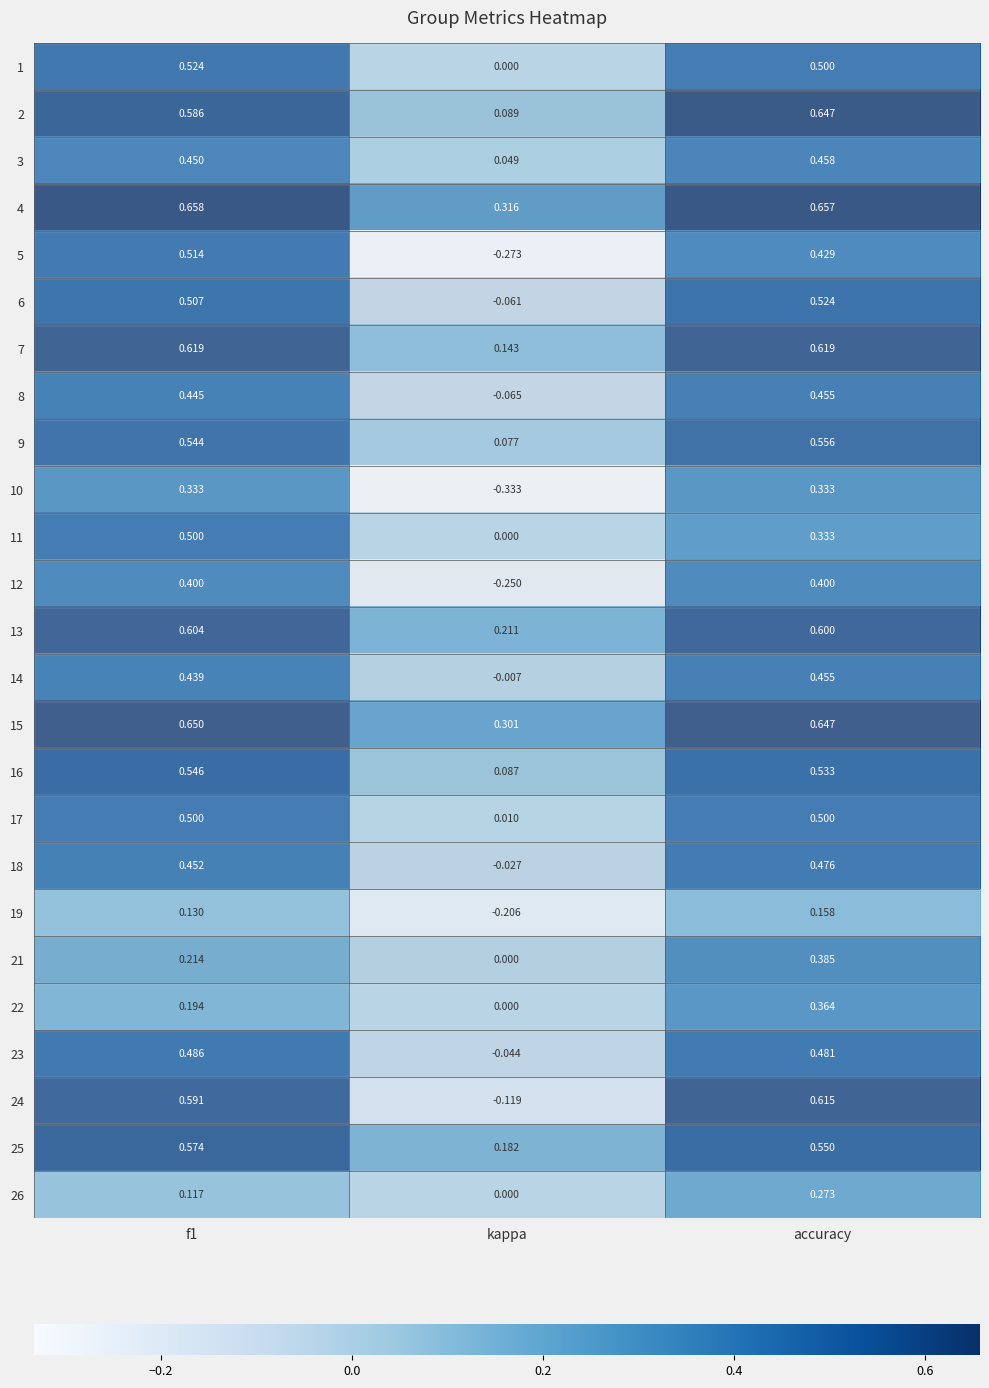

Is the value of 9 at kappa greater than the value of 2 at kappa?

No